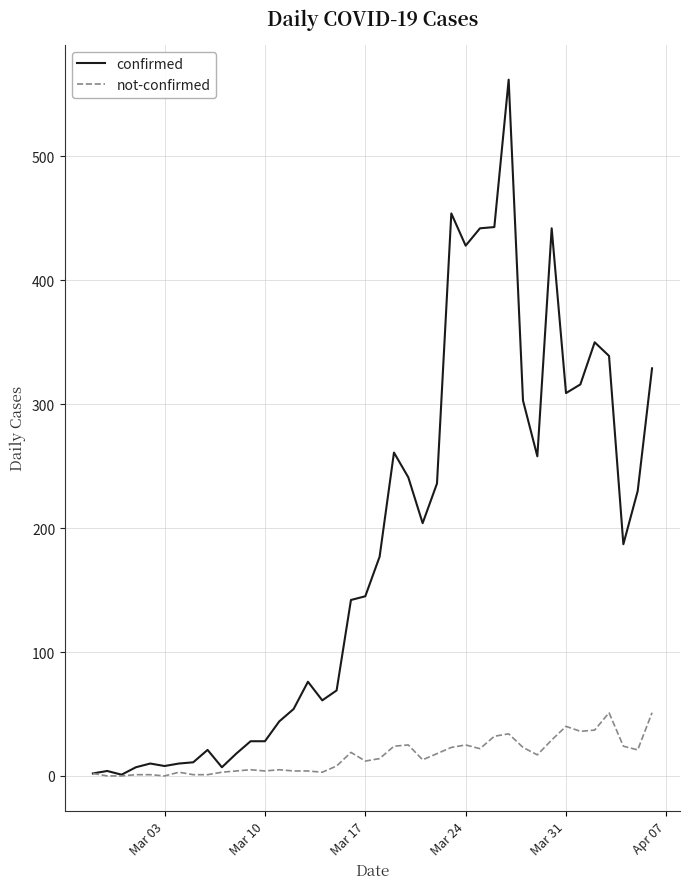

What is the difference between the maximum and minimum values in the not-confirmed series?

51